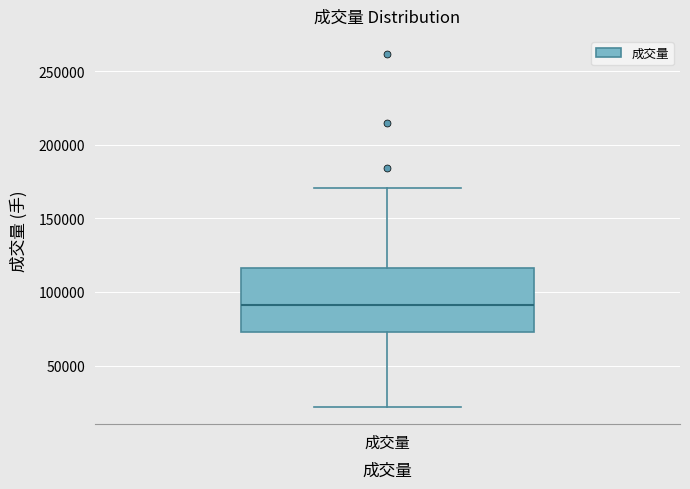

Where does the median line of the box for 成交量 sit on the y-axis? The values are not printed on the chart, so give them approximately, as read against the axis.

90000